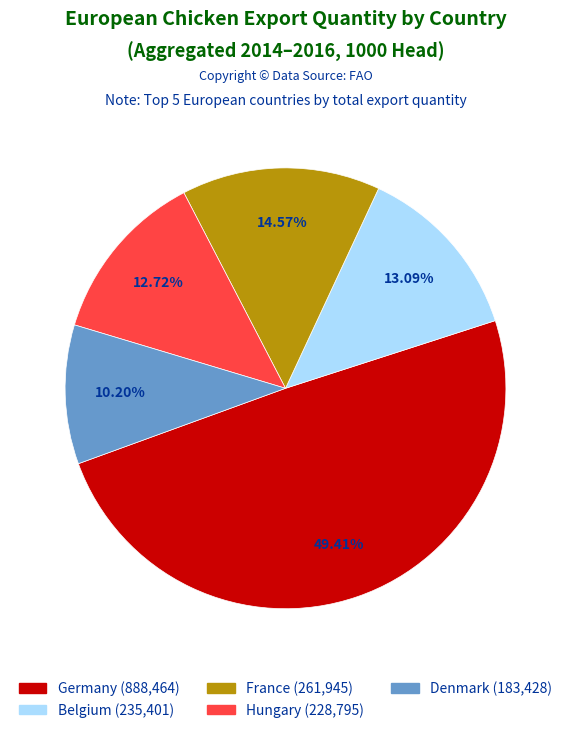

To the nearest percent, what is the difference between the Germany and Belgium slice percentages?

36%